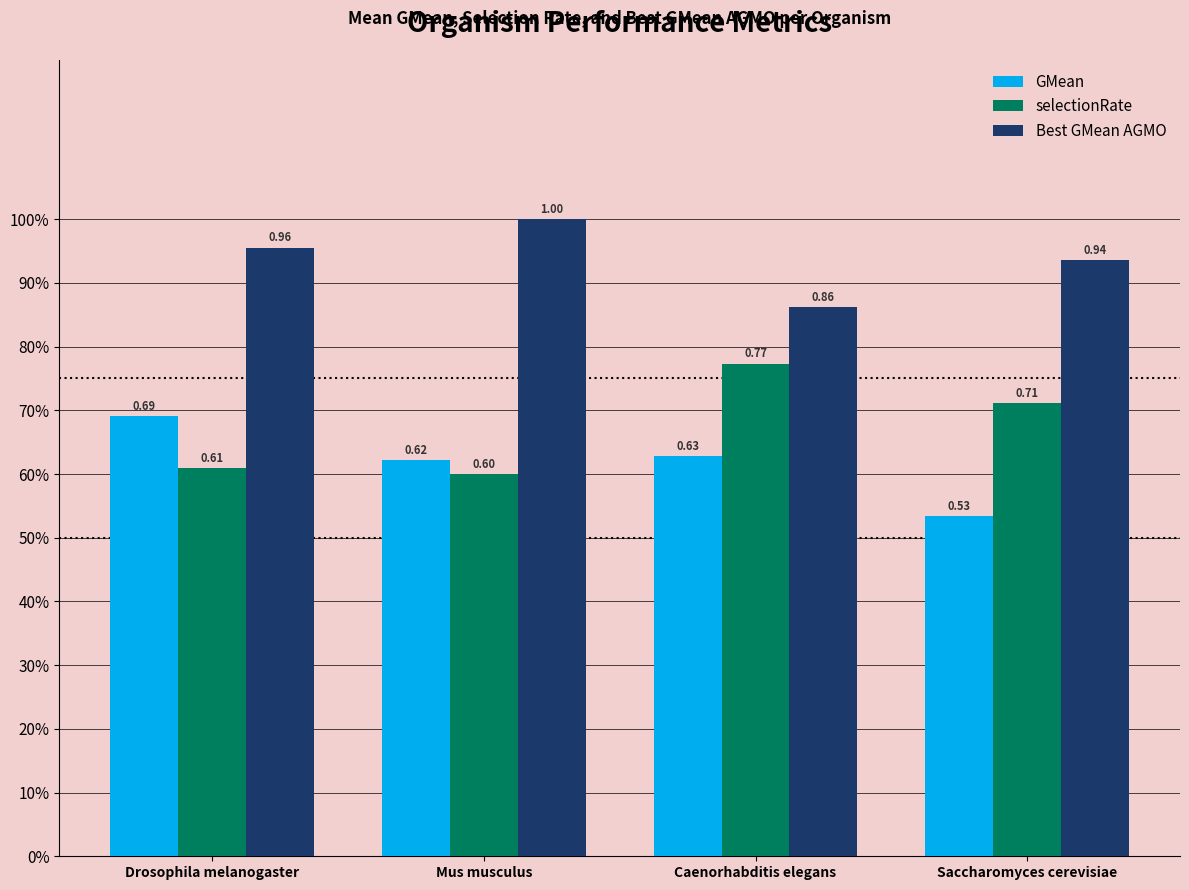

Rank the categories by GMean value from highest to lowest.

Drosophila melanogaster, Caenorhabditis elegans, Mus musculus, Saccharomyces cerevisiae